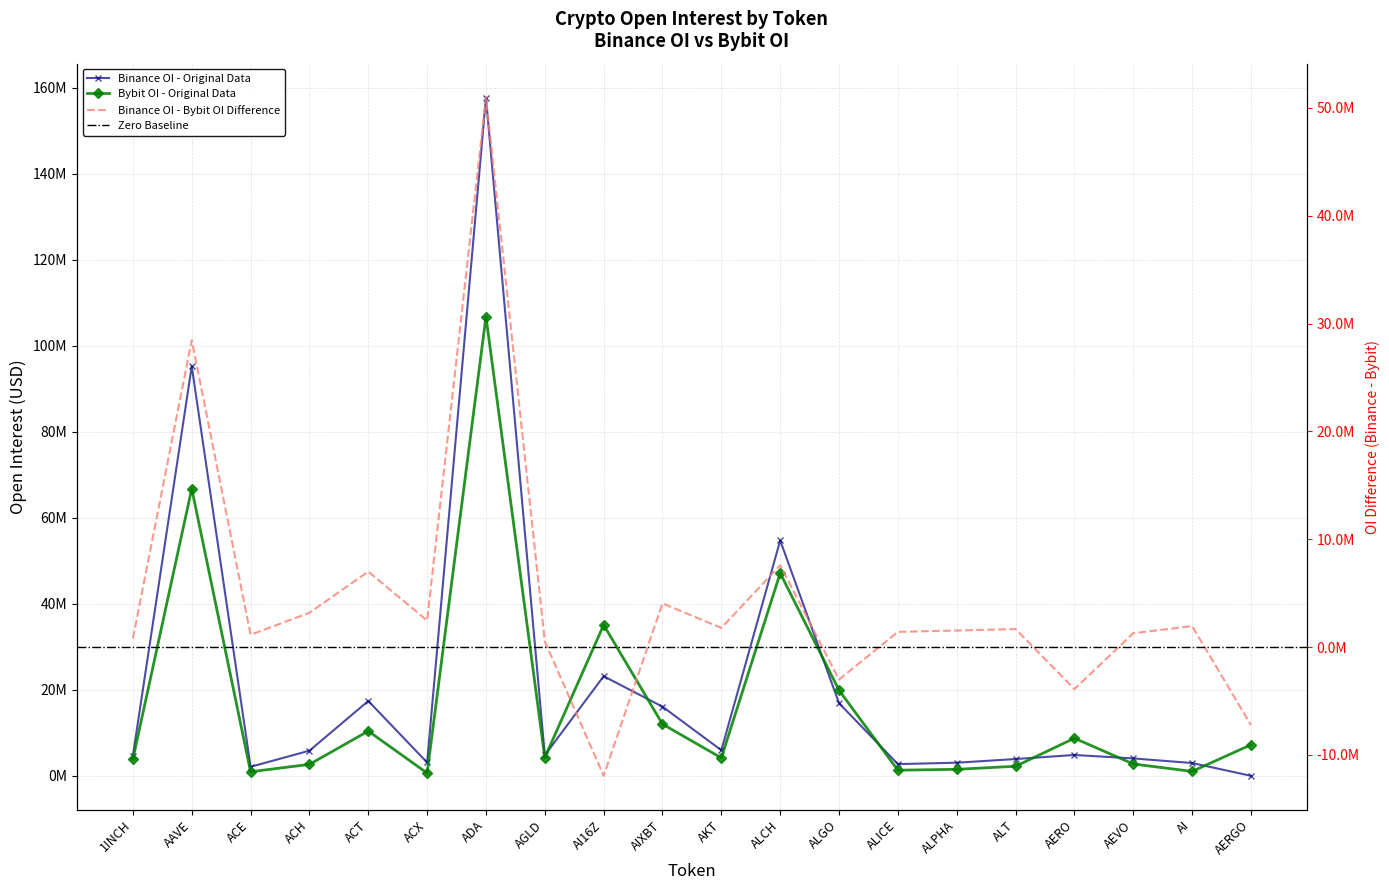

What is the difference between the maximum and minimum values in the Bybit_OI series?

106181780